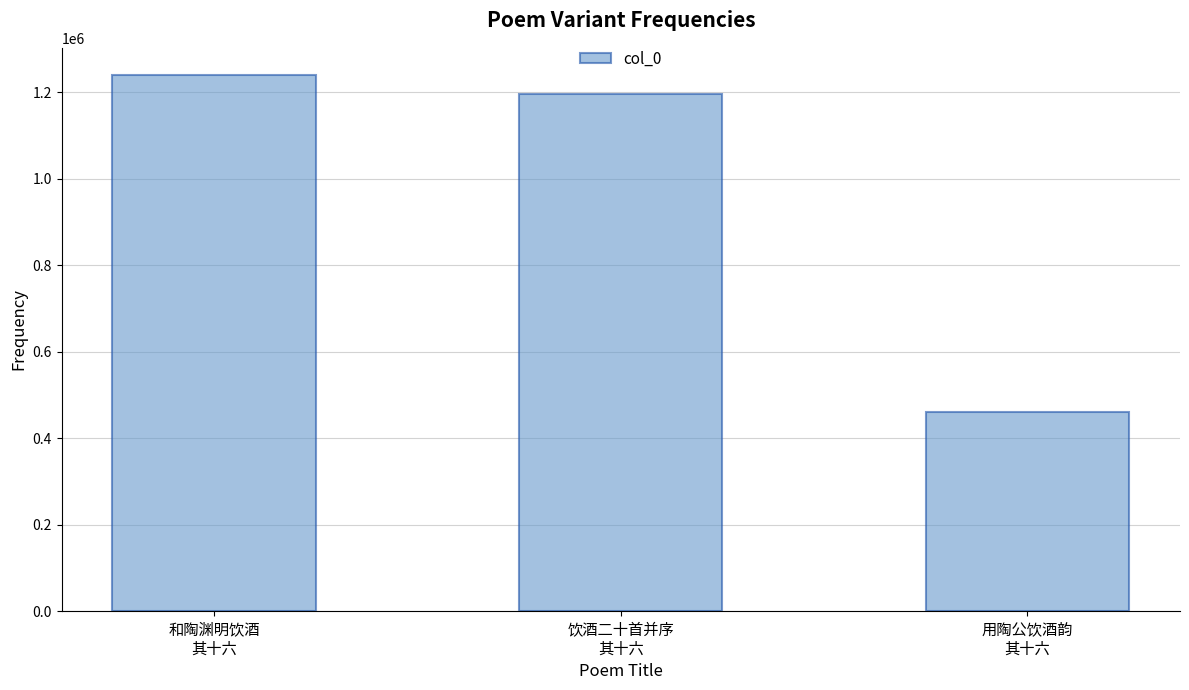

At which category does the chart reach its minimum across all series?

用陶公饮酒韵
其十六